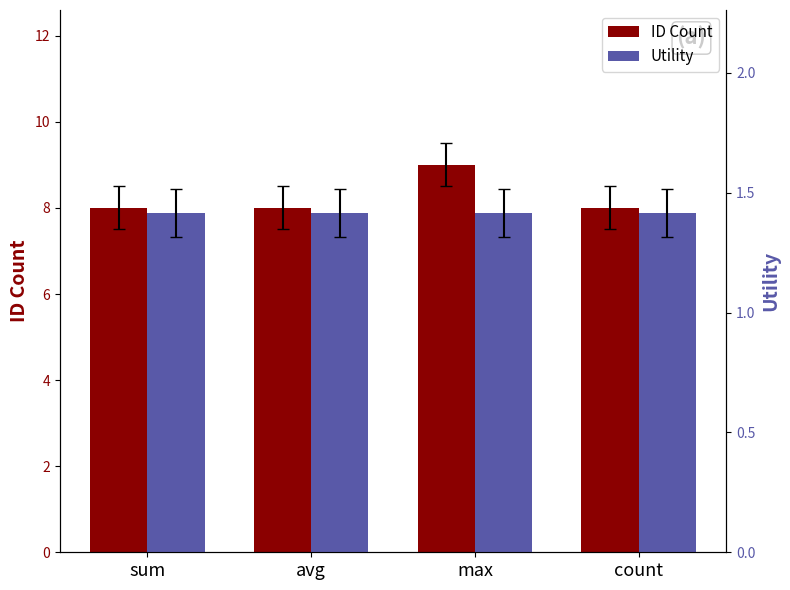

Reading left to right, transcribe all the data shown in this chart.

ID Count: sum=8.0	avg=8.0	max=9.0	count=8.0
Utility: sum=1.4	avg=1.4	max=1.4	count=1.4